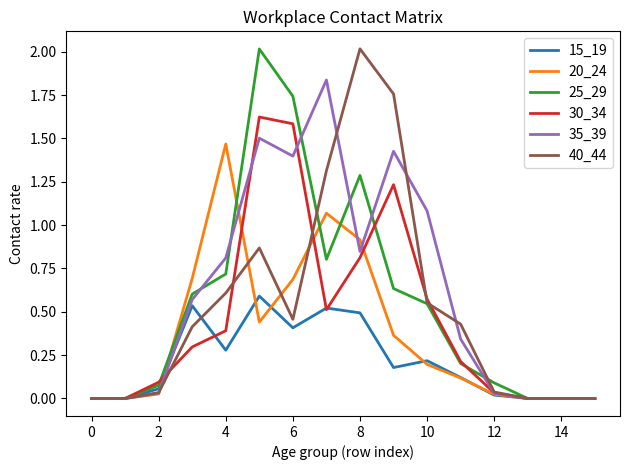

What is the greatest value displayed?

2.0